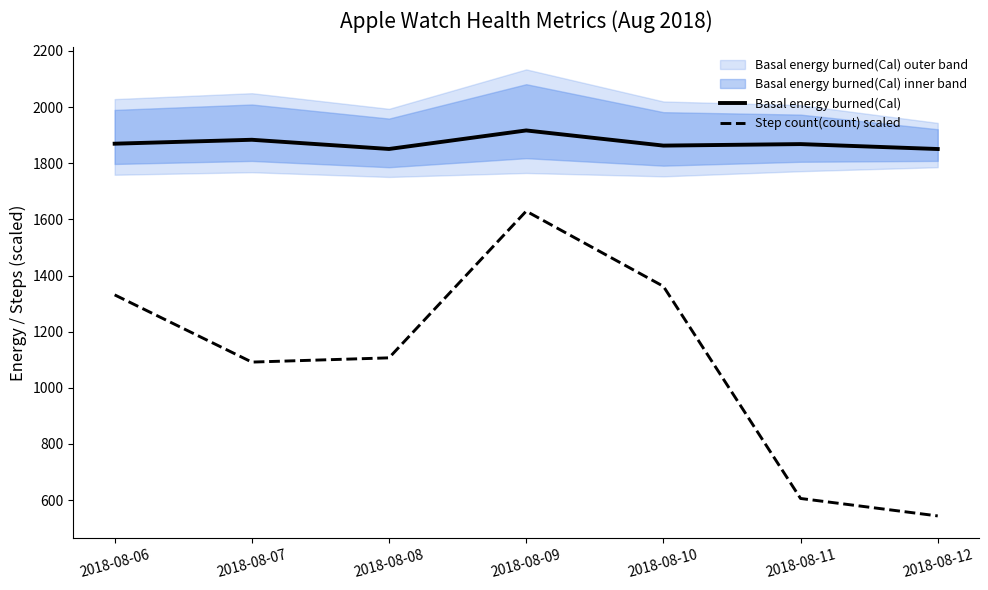

True or false: Basal energy burned(Cal) and Step count(count) scaled cross at least once.

False